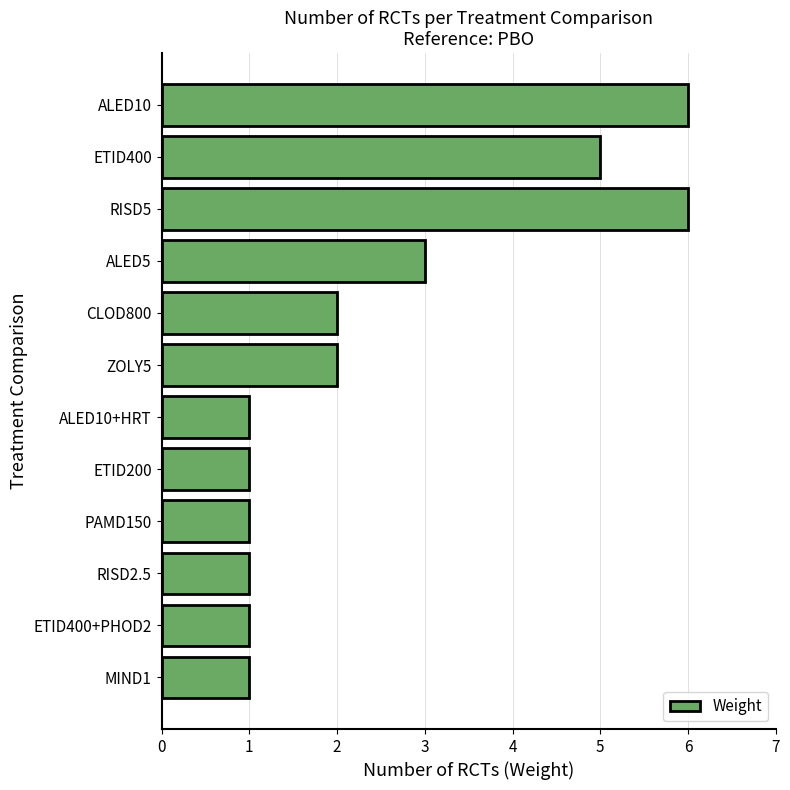

How many values are below 2?

6